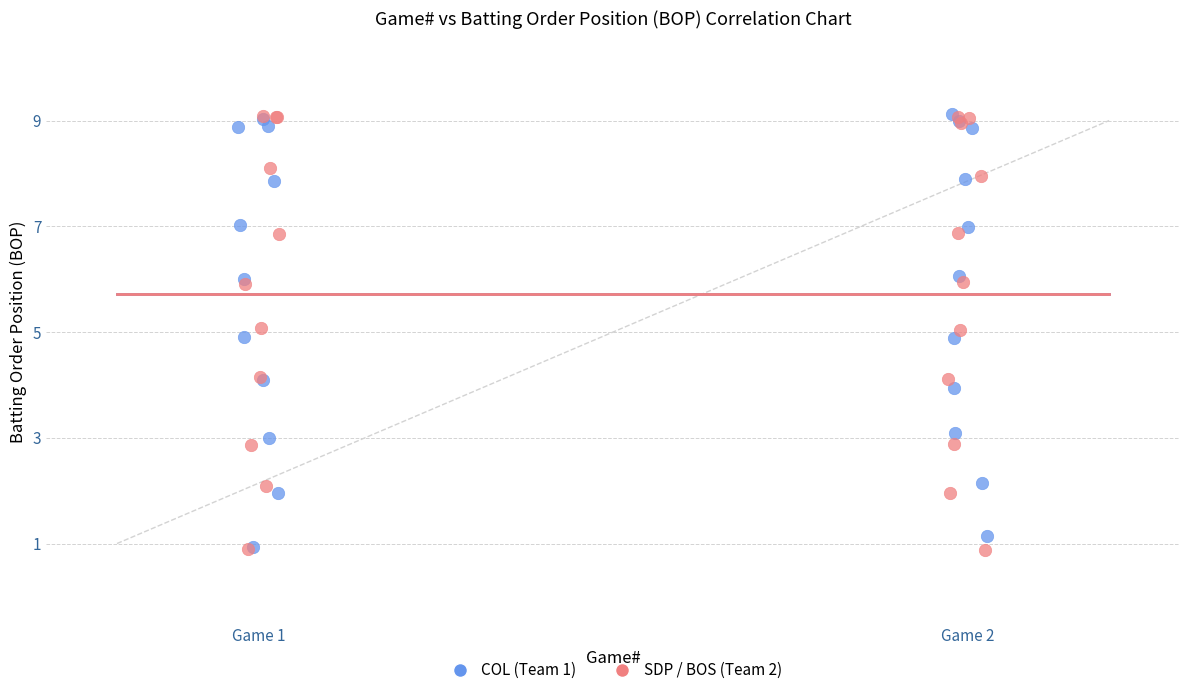

What are all the series names shown in the legend?

COL (Team 1), SDP / BOS (Team 2)